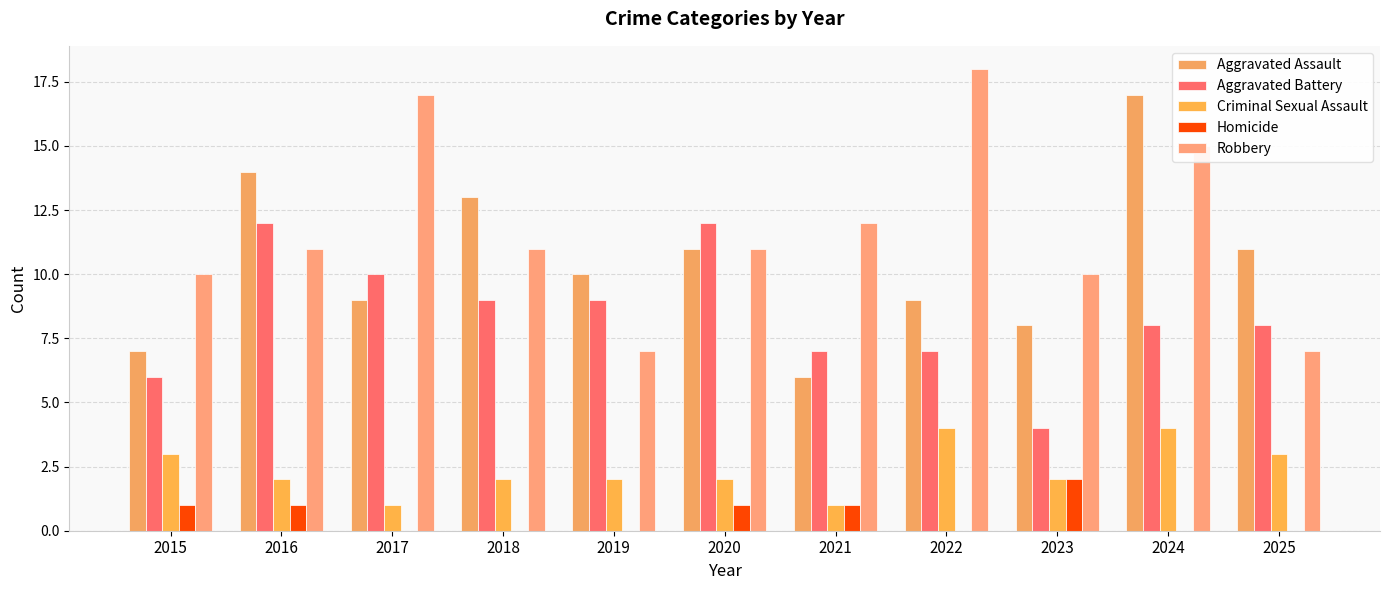

What is the approximate value of Aggravated Assault at 2021, to the nearest 5?

5